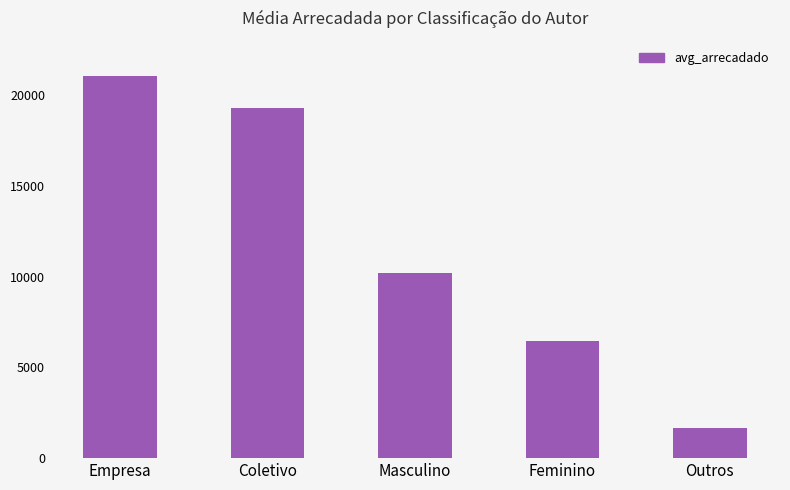

Is it true that the value at Empresa is 13476.5?

False